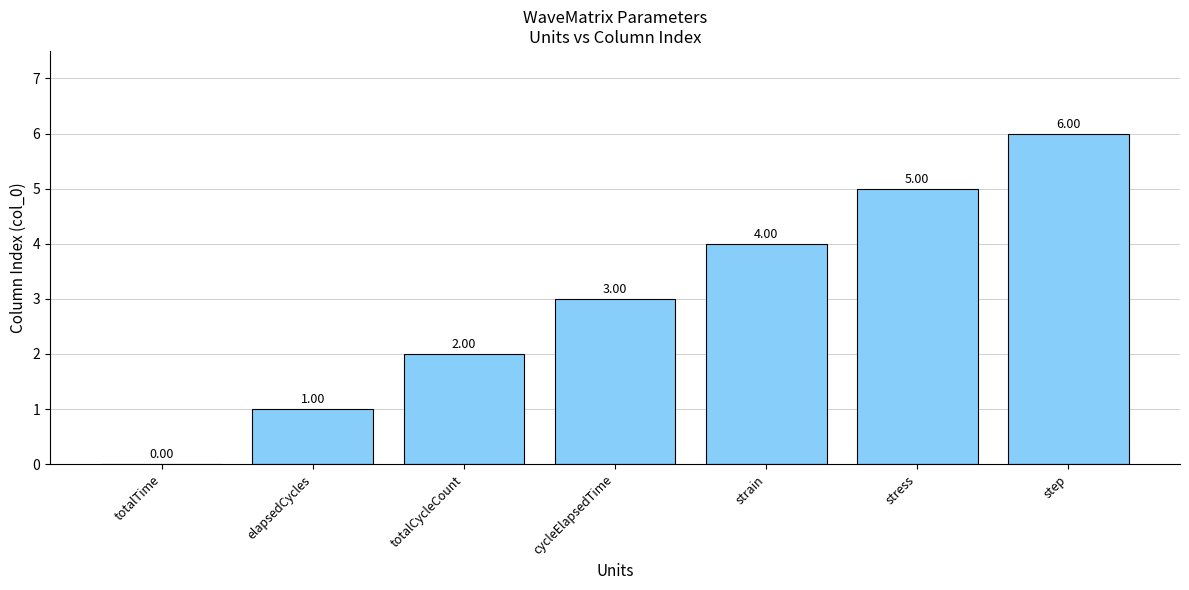

The value at stress is 5. True or false?

True